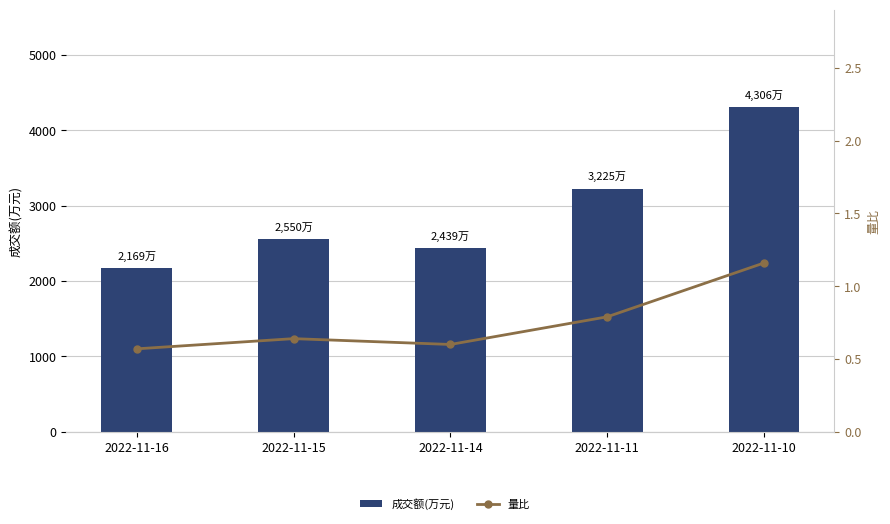

What is the difference between the highest and lowest values at 2022-11-11?

3224.2